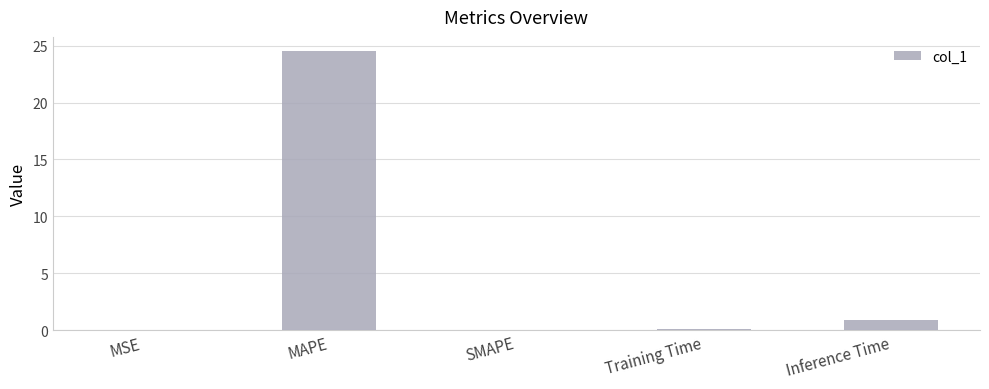

True or false: the data shows 0.0 at MSE.

True